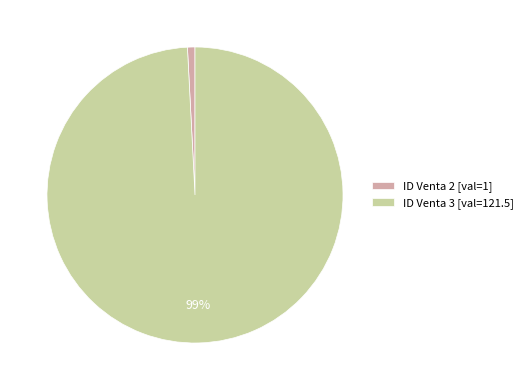

Do ID Venta 2 [val=1] and ID Venta 3 [val=121.5] together represent more than half of the pie?

Yes